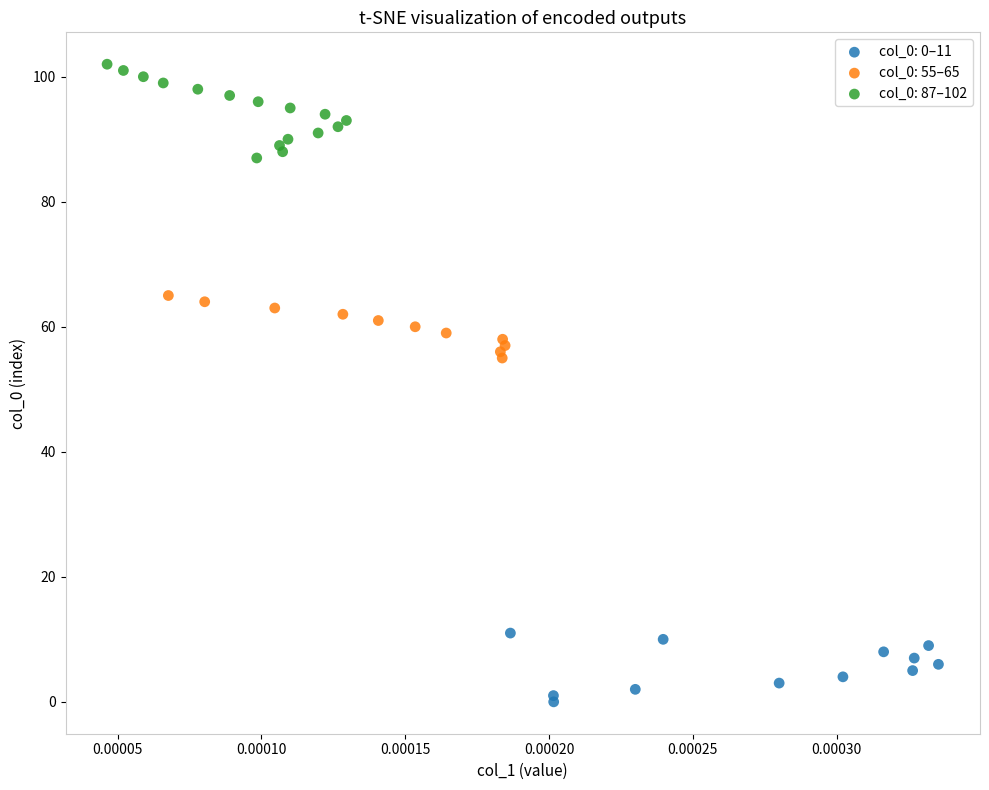

Which series contains the highest Y value?

col_0: 87–102